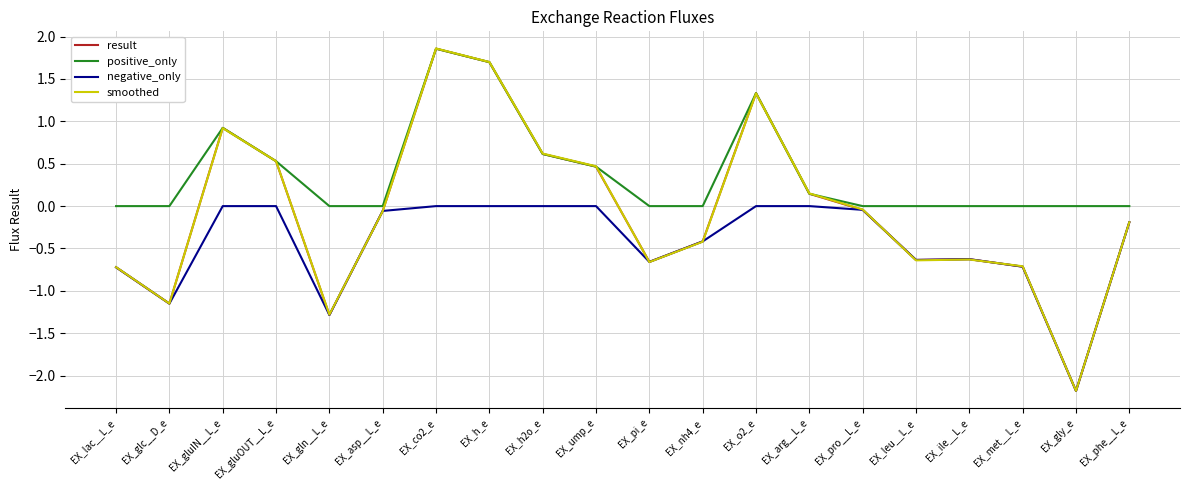

What position from the left is EX_met__L_e?

18